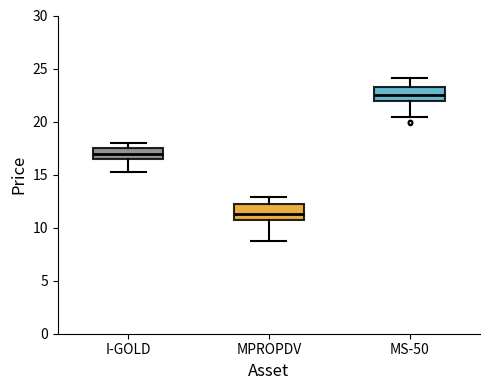

Reading left to right, read every box against the y-axis: the position of its median line, the range the box covers, and the ends of its whiskers. The values are not printed on the chart, so give them approximately, as read against the axis.

I-GOLD: median 17.0, box 16.5 to 17.5, whiskers 15.5 to 18.0
MPROPDV: median 11.5, box 10.5 to 12.5, whiskers 8.5 to 13.0
MS-50: median 22.5, box 22.0 to 23.0, whiskers 20.5 to 24.0